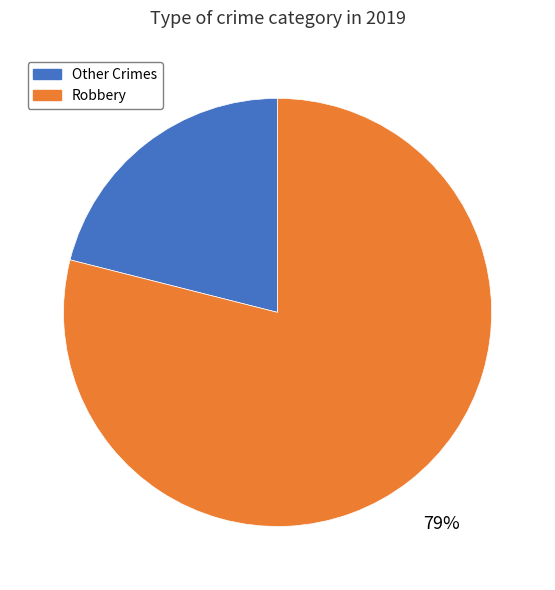

To the nearest percent, what is the average slice percentage?

50%